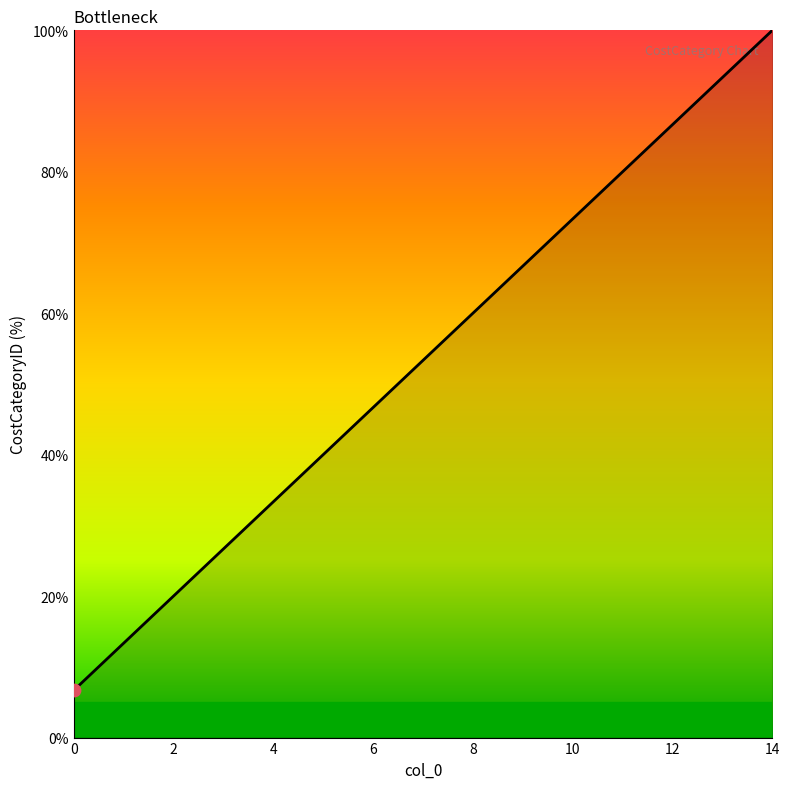

What is the difference between the maximum and minimum values?

93.3